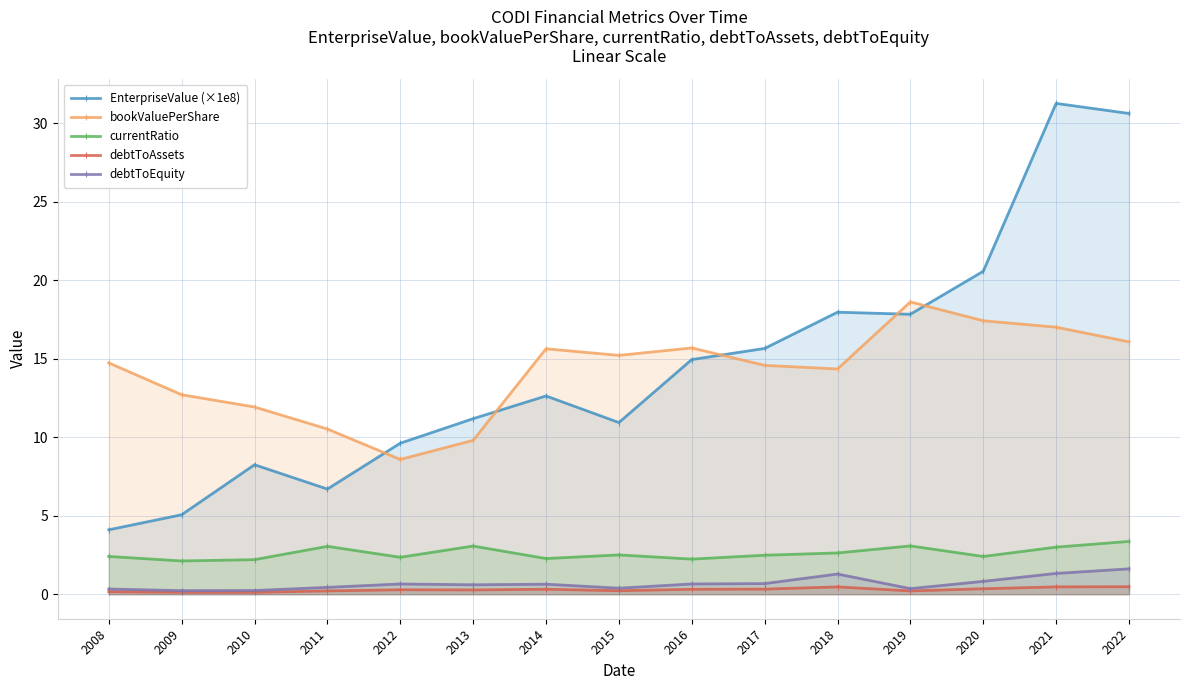

Is the value of bookValuePerShare at 2010 greater than the value of debtToAssets at 2014?

Yes